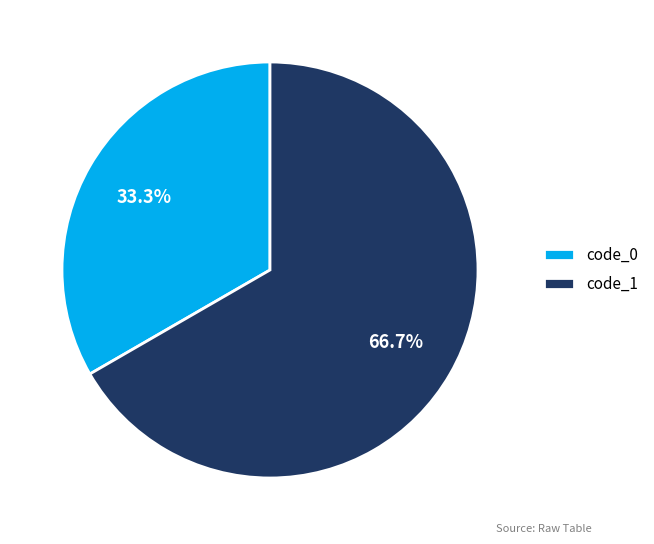

Which slice represents more than half of the pie?

code_1